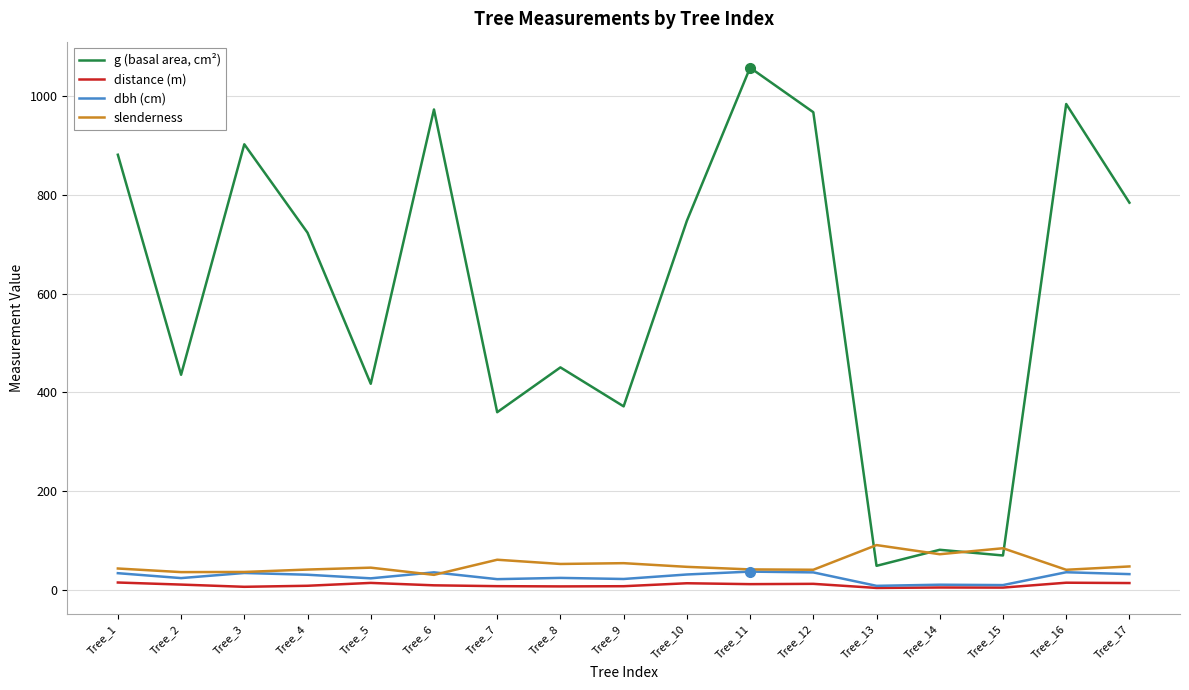

What is the total value across all series at Tree_15?

167.1